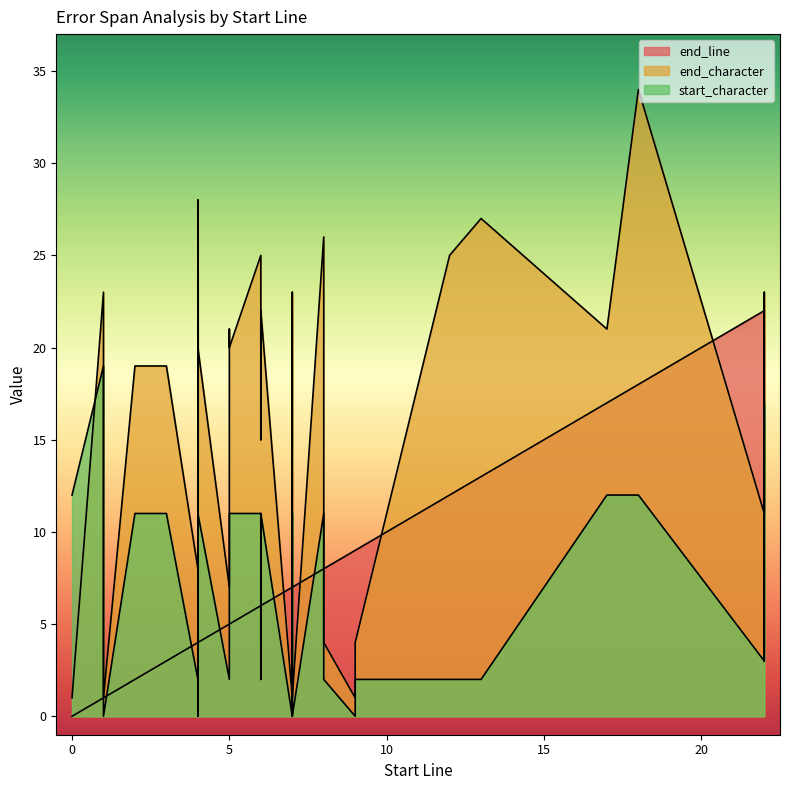

Which series ends up on top after the final intersection of end_character and start_character?

end_character